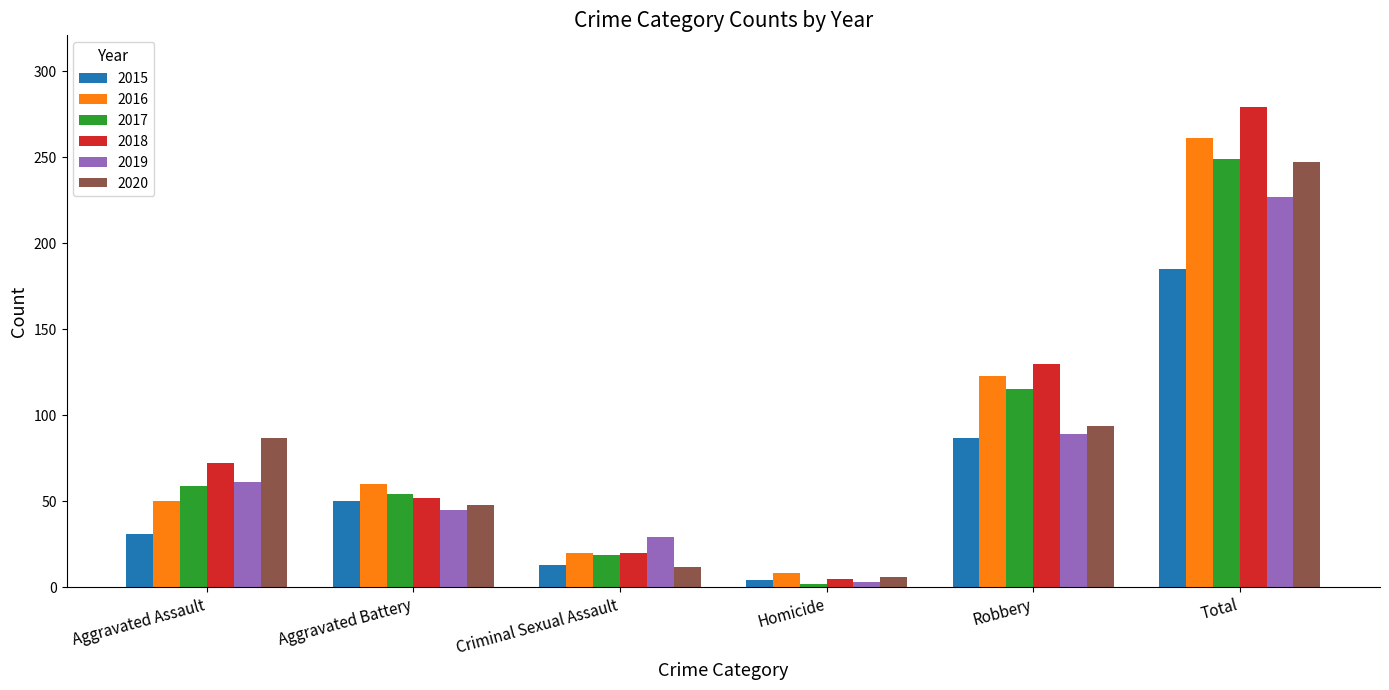

Are the bars grouped side by side (vs. stacked)?

Yes